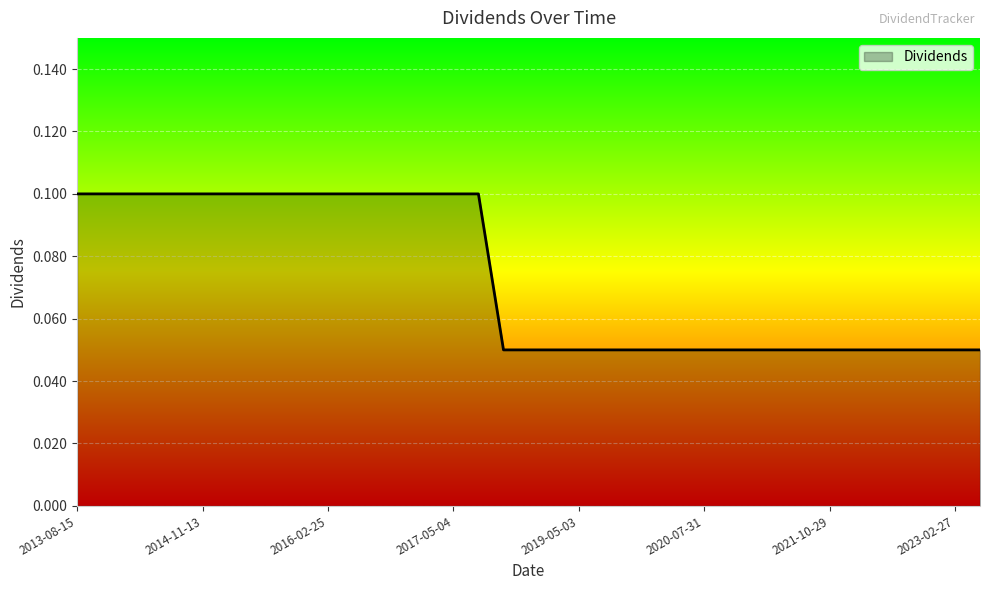

Does the chart display data point markers on the line(s)?

No